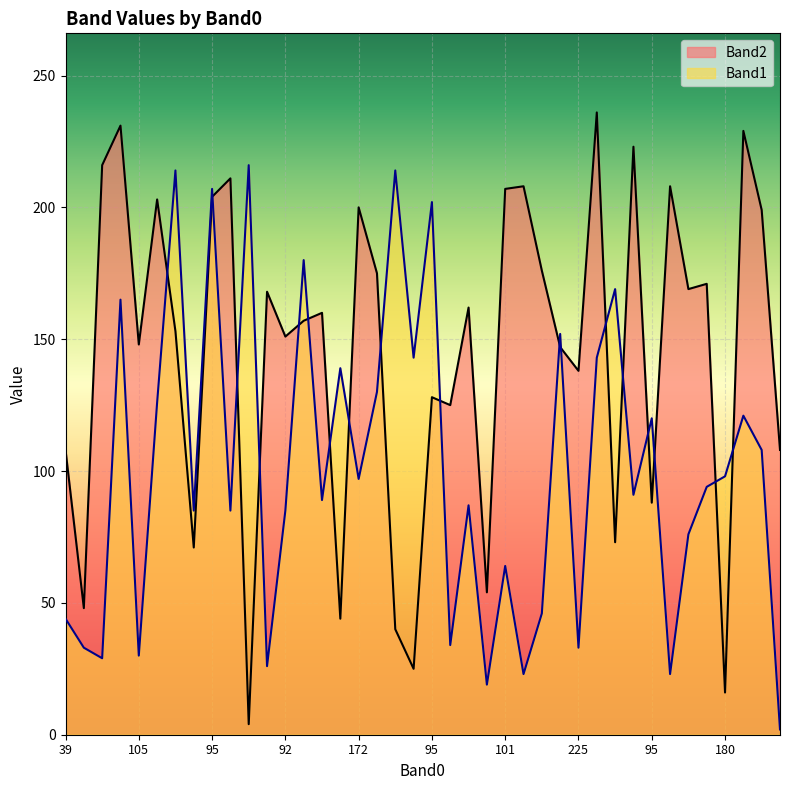

Reading right to left, what are all the values shown in this chart?

Band2: 108	199	229	16	171	169	208	88	223	73	236	138	147	176	208	207	54	162	125	128	25	40	175	200	44	160	157	151	168	4	211	204	71	153	203	148	231	216	48	108
Band1: 2	108	121	98	94	76	23	120	91	169	143	33	152	46	23	64	19	87	34	202	143	214	130	97	139	89	180	85	26	216	85	207	85	214	126	30	165	29	33	44